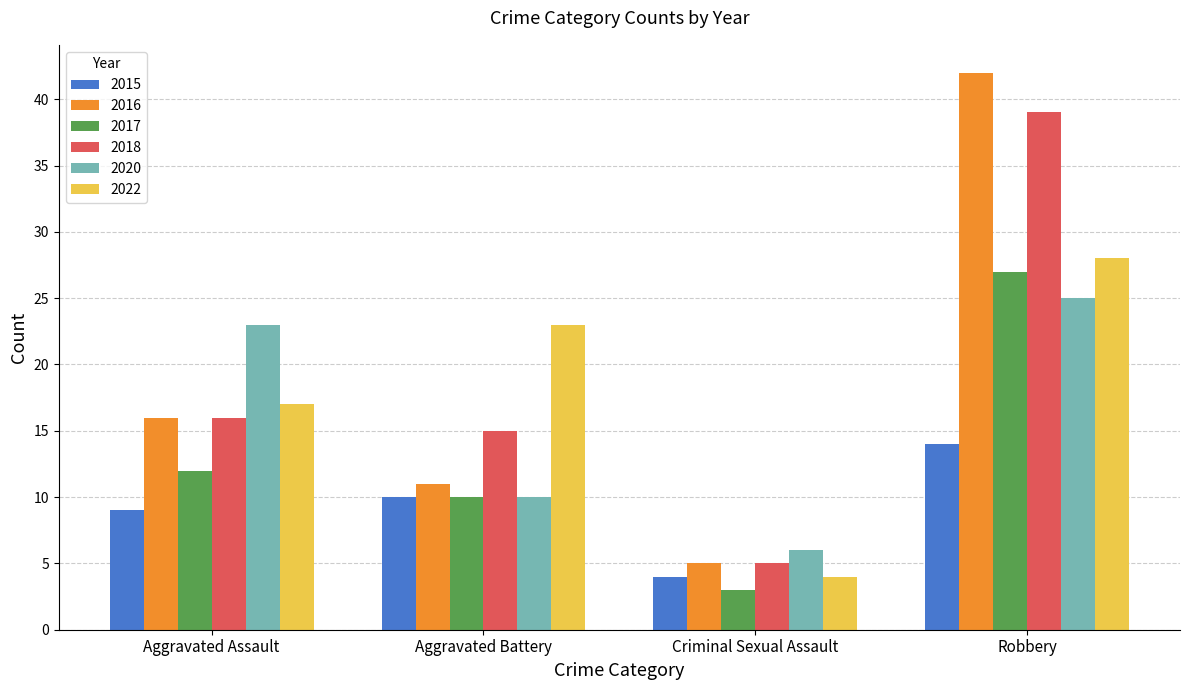

What is the total value across all series at Aggravated Battery?

79